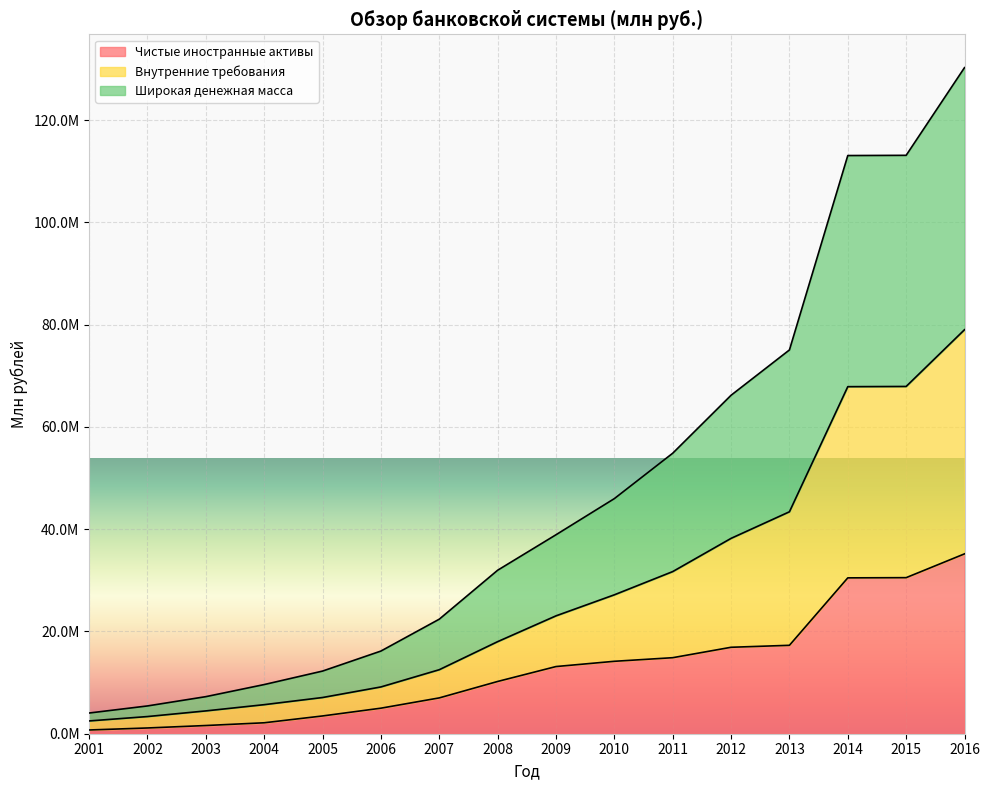

What is the value of the Широкая денежная масса point at the 12th from the left?

66207055